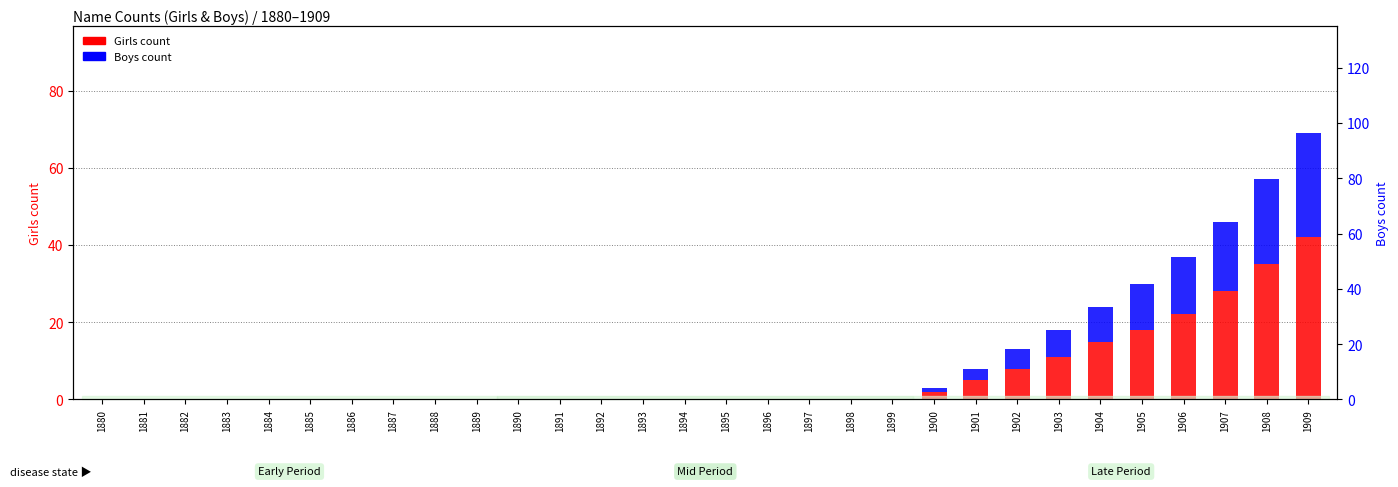

What is the total value across all series at 1900?

3